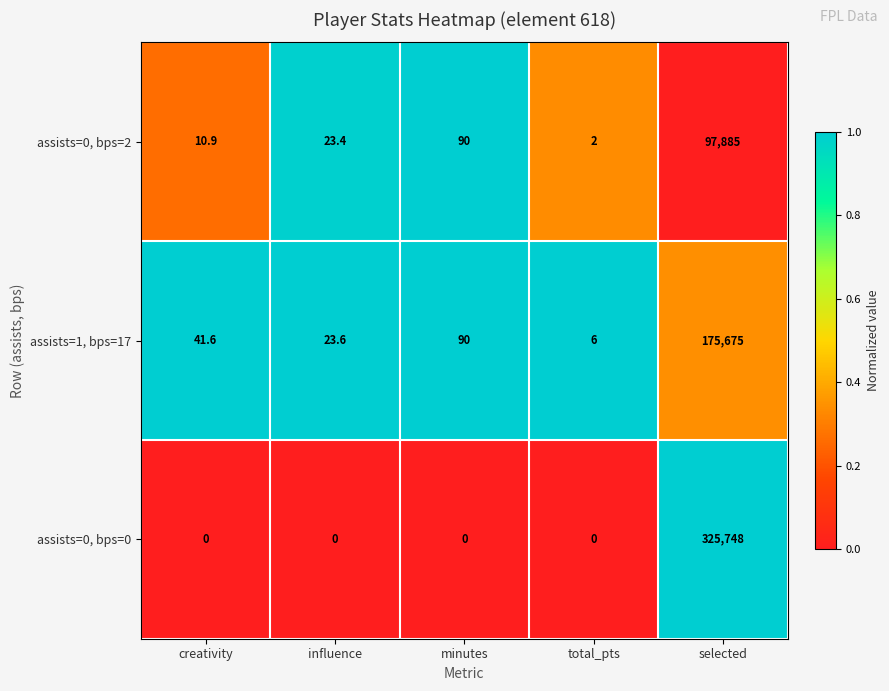

Rank the series by their maximum value, from lowest to highest.

assists=0, bps=2, assists=1, bps=17, assists=0, bps=0